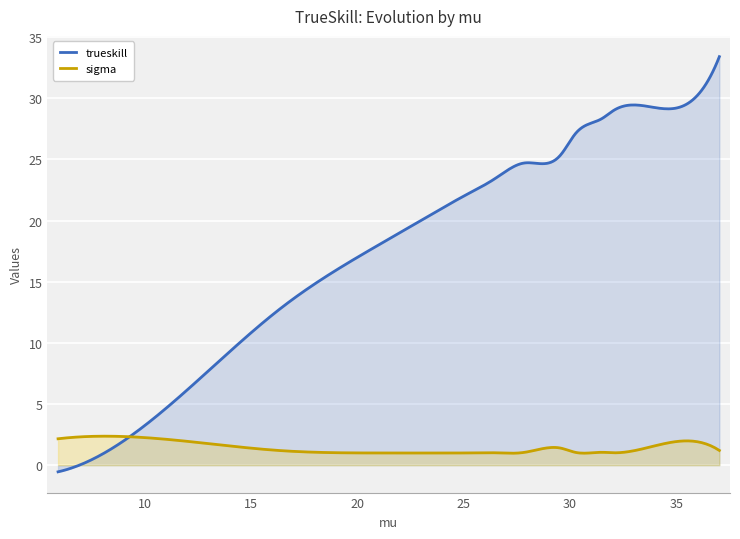

What is the difference between the second highest and minimum values in the trueskill series?

33.5